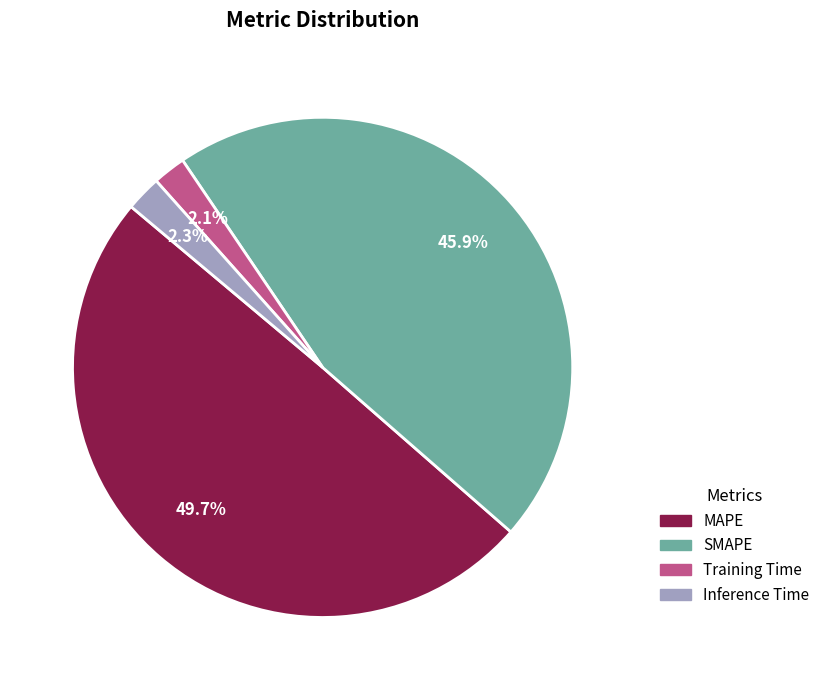

To the nearest percent, what is the difference between the largest and smallest slice percentages?

48%